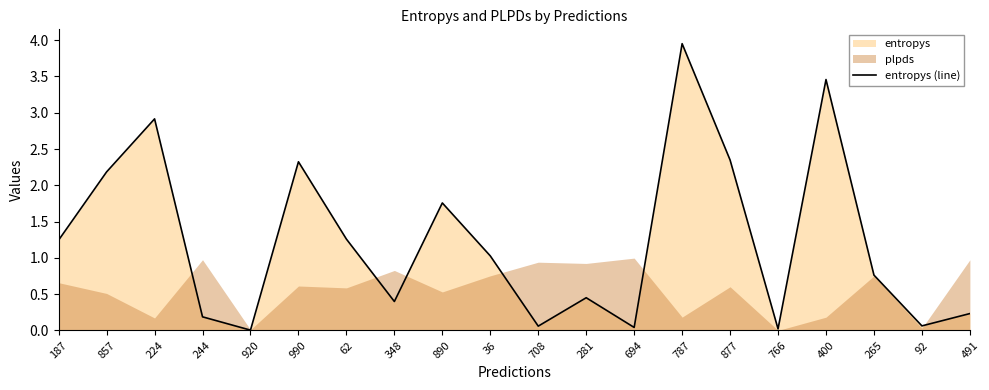

True or false: the data shows 0.5 at 281.

True